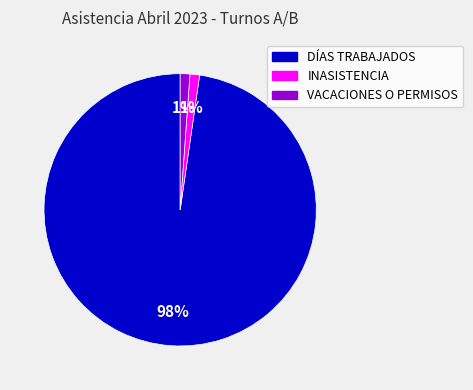

Does any single category account for the majority?

Yes